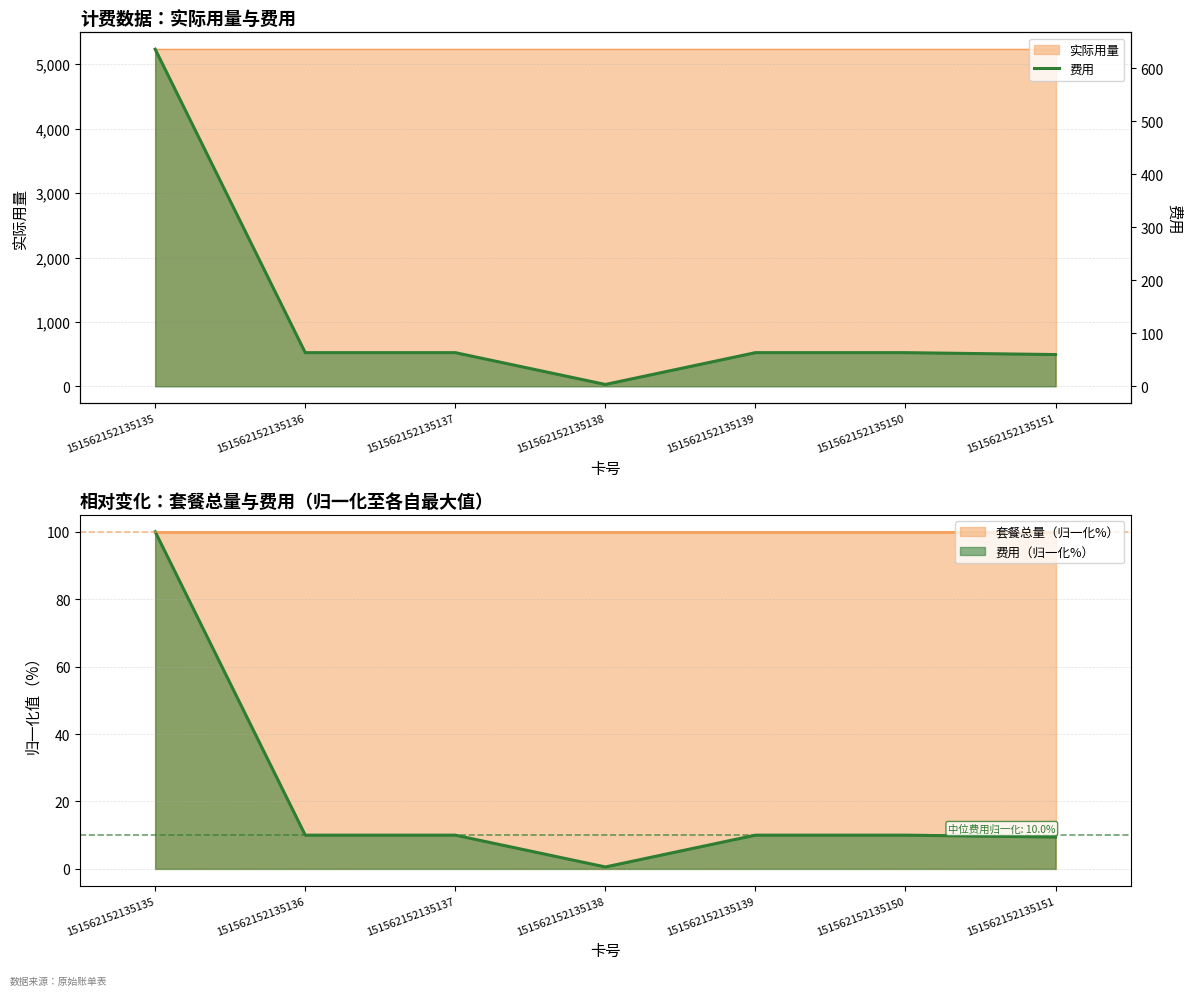

How many categories are shown in the chart?

7